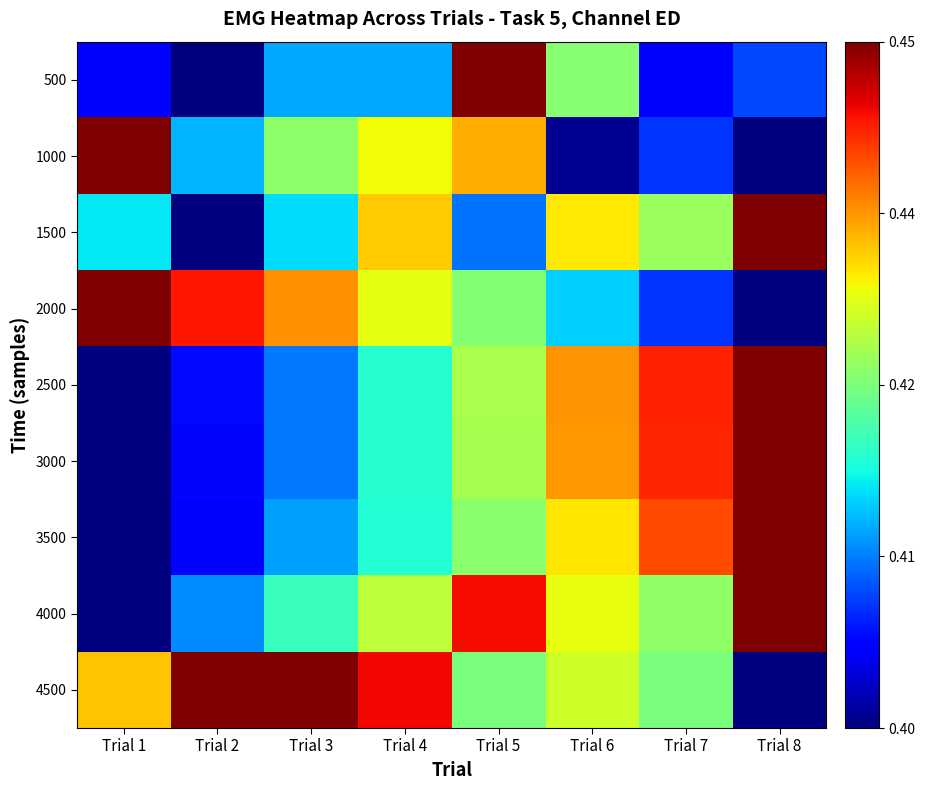

Which series has the largest range (max minus min)?

500